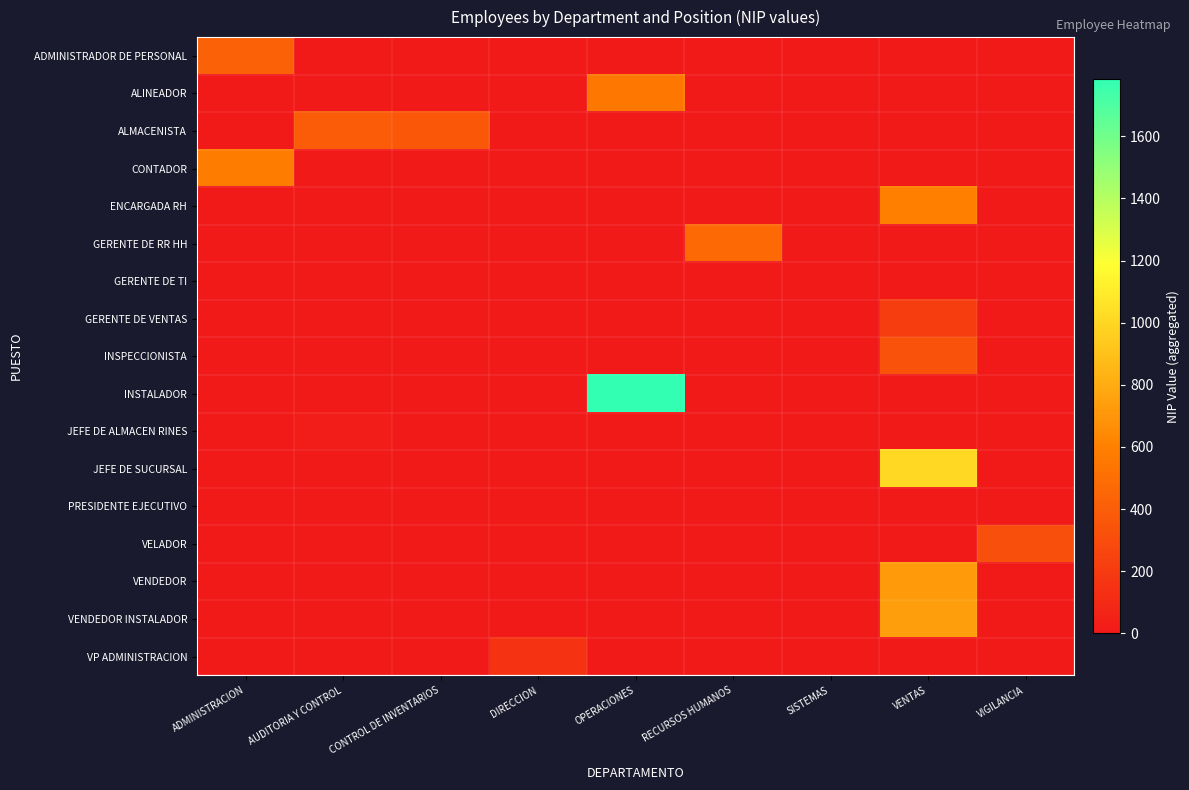

At which category is the sum across all series the highest?

VENTAS